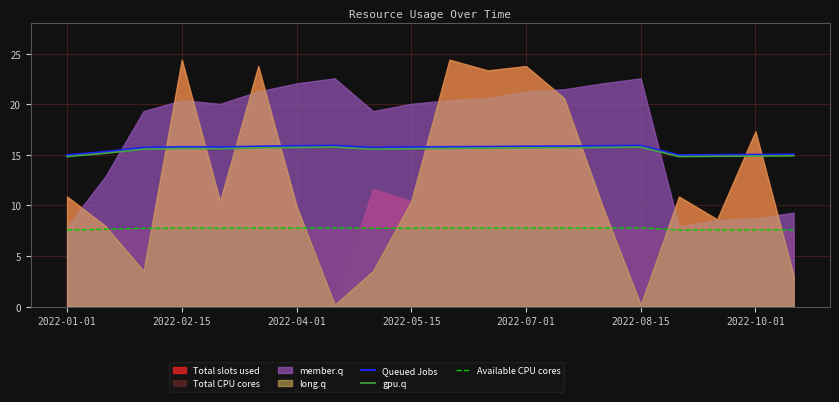

True or false: gpu.q and Available CPU cores cross at least once.

False